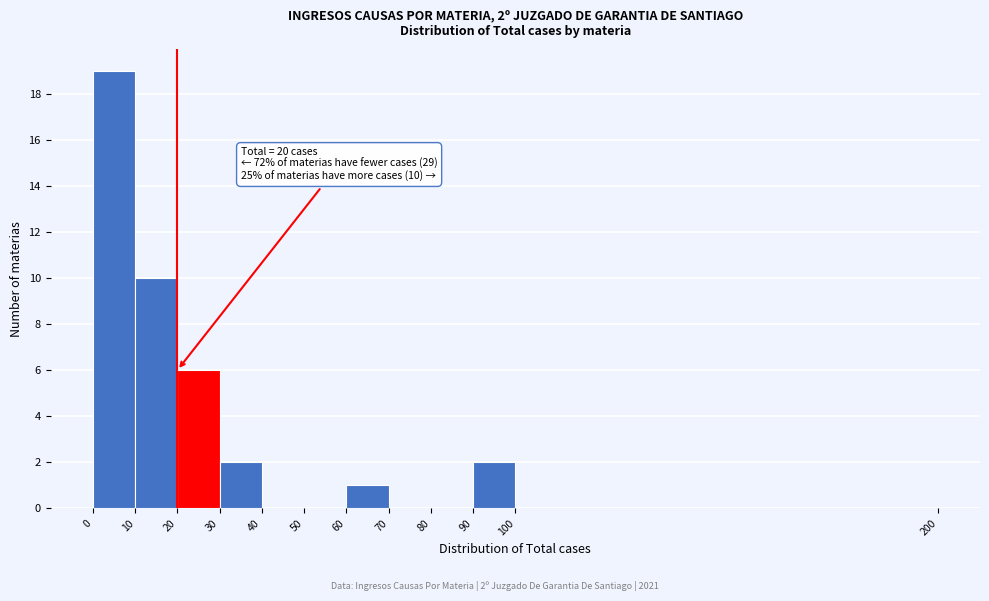

Which range on the x-axis has the tallest bar?

0 to 10